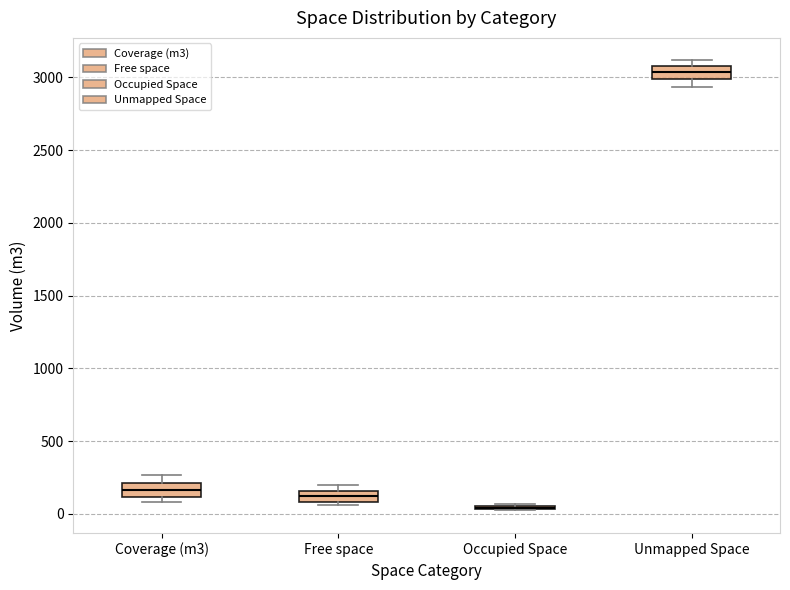

Reading left to right, transcribe this box plot: for each box, give where its median line is, the range the box spans, and where its two whiskers end, as read against the y-axis. The values are not printed on the chart, so give them approximately, as read against the axis.

Coverage (m3): median 150, box 100 to 200, whiskers 100 (just below the box's lower edge) to 250
Free space: median 100 (inside the box), box 100 to 150, whiskers 50 to 200
Occupied Space: box collapsed to a line at 50, whiskers 0 to 50
Unmapped Space: median 3050, box 3000 to 3100, whiskers 2950 to 3100 (just above the box's upper edge)